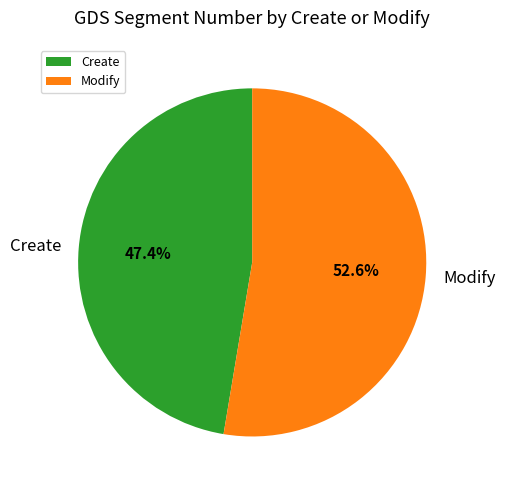

How many slices are in this pie chart?

2